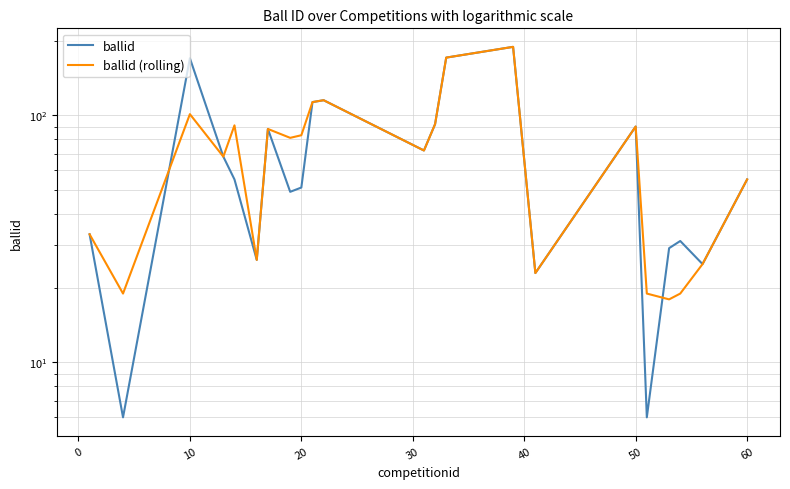

Rank the series by their maximum value, from lowest to highest.

ballid, ballid (rolling)